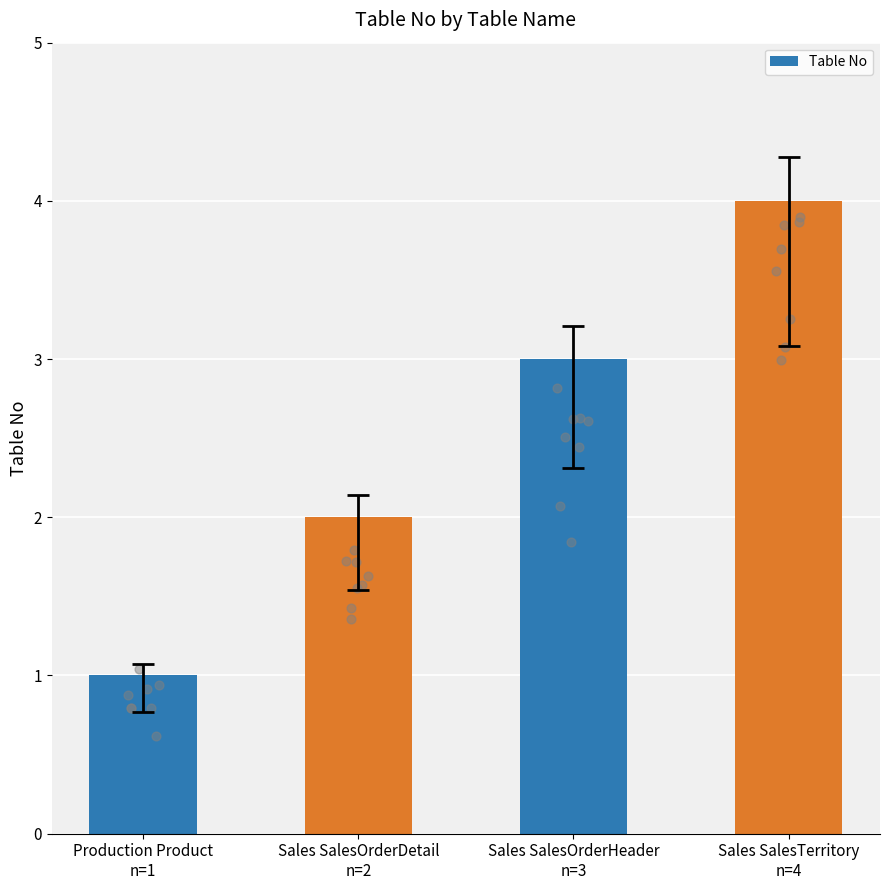

What is the ratio of the value at Production Product
n=1 to the value at Sales SalesTerritory
n=4?

0.2